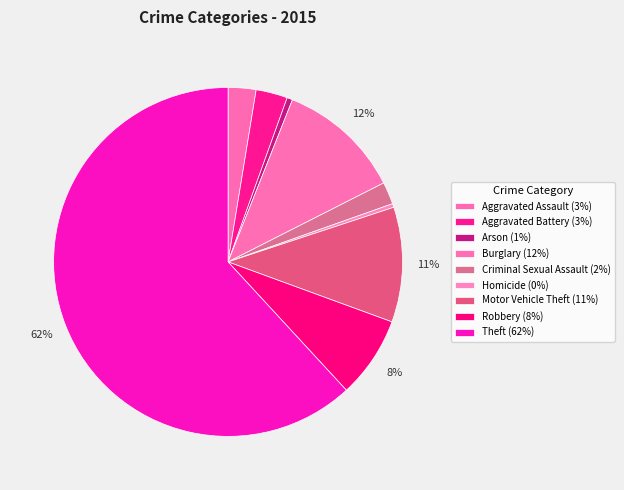

The Robbery slice represents 17% of the pie. True or false?

False